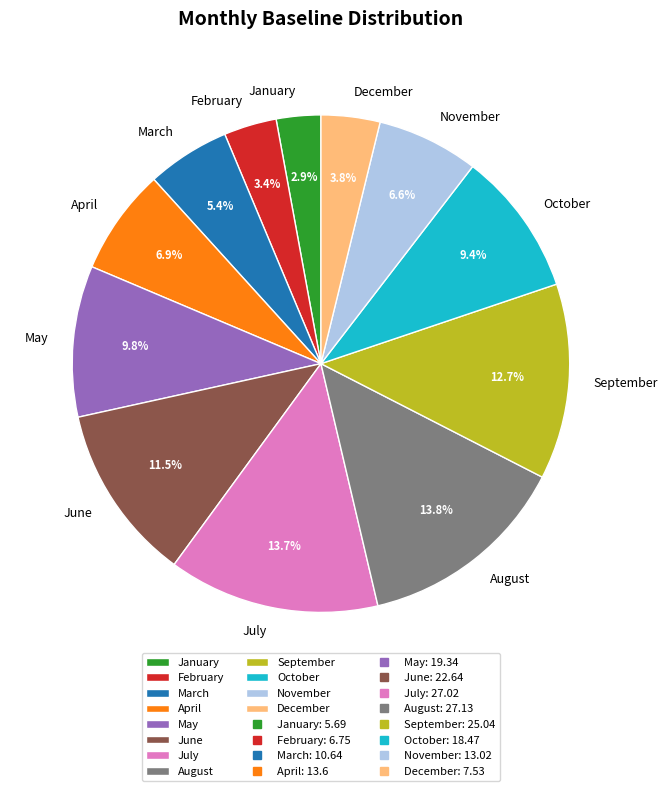

Count the number of slices in the pie.

12